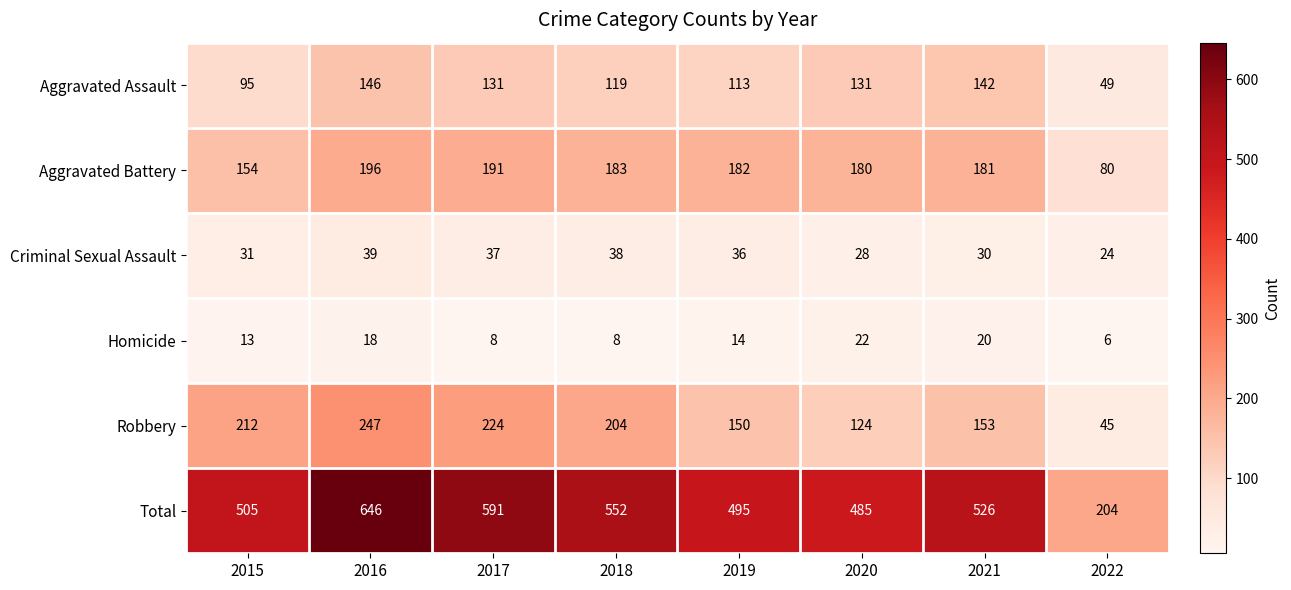

What is the difference between the highest and lowest values at 2016?

628